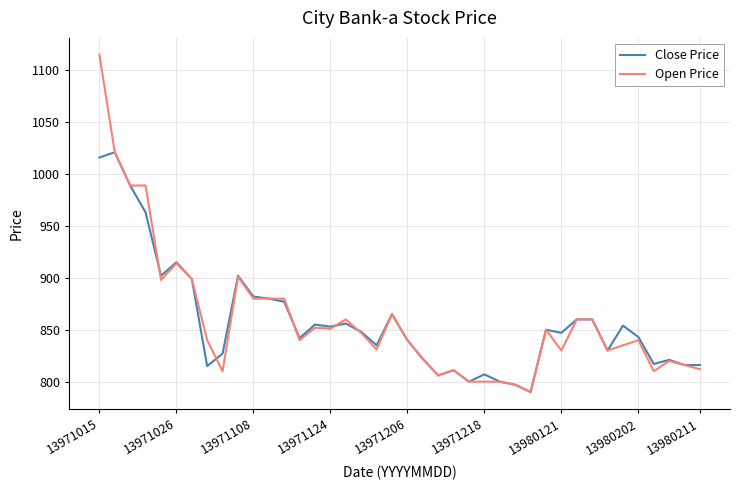

What is the highest value of the Close Price series?

1021